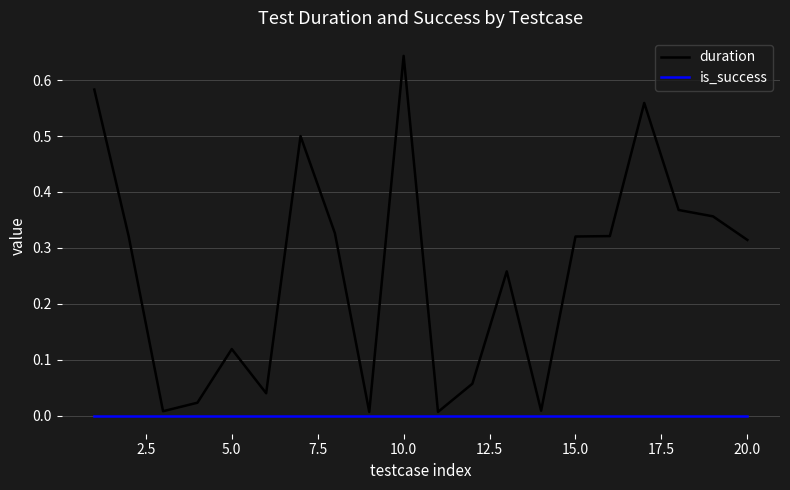

List the series in order of their overall mean, lowest first.

is_success, duration